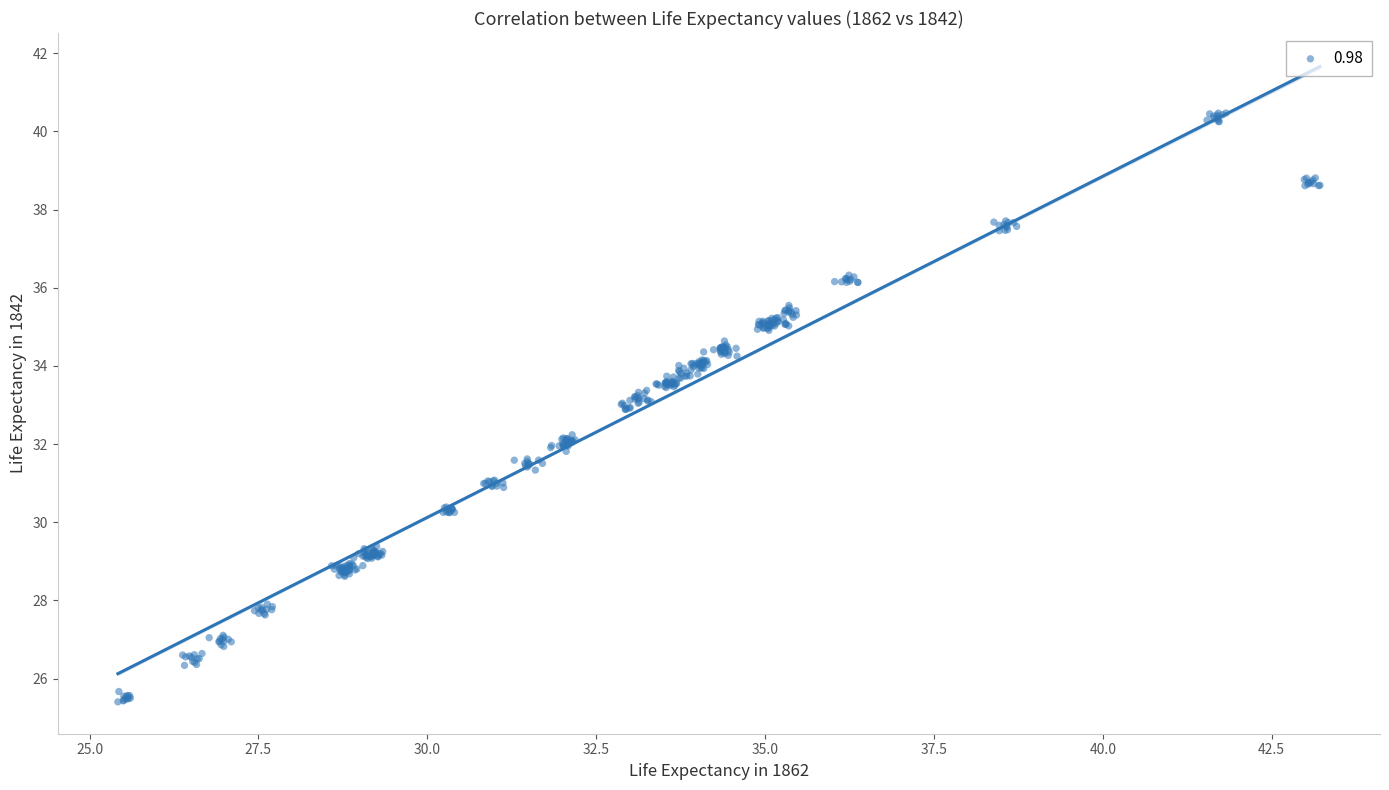

What is the range of X values (max minus min)?

17.8